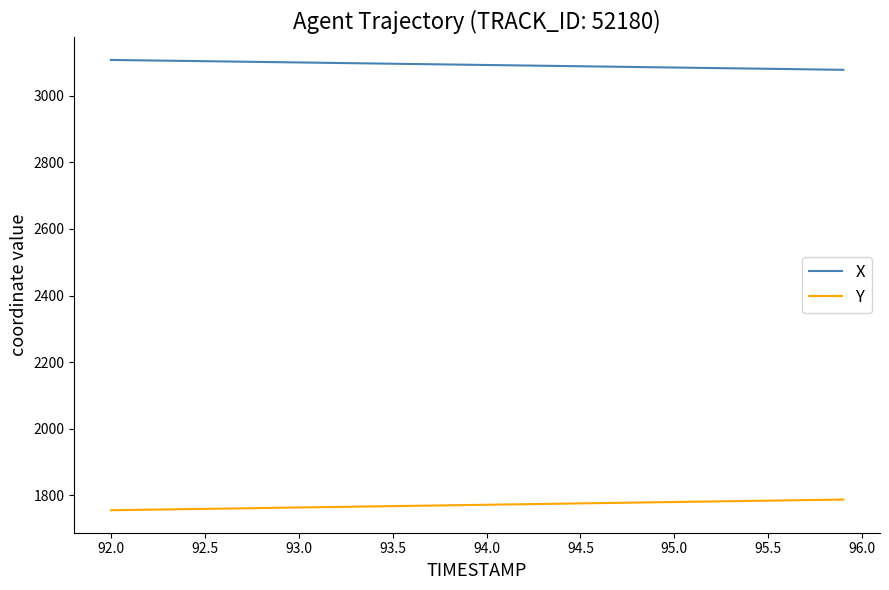

Which series has the largest total across all categories?

X